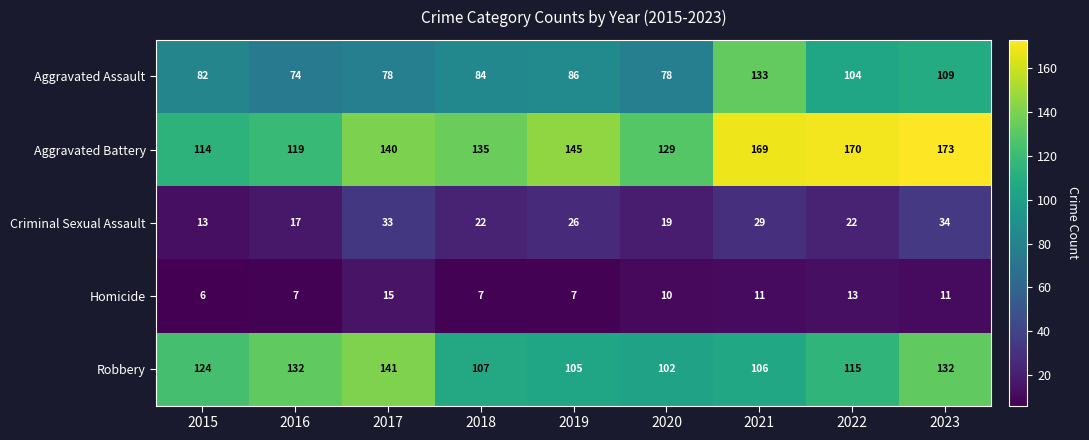

Is it true that Homicide equals 11 at 2021?

True